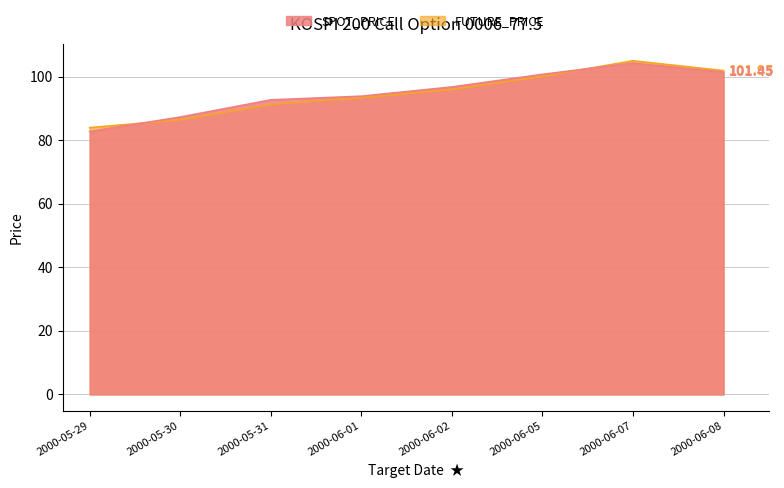

True or false: FUTURE_PRICE and SPOT_PRICE intersect in this chart.

True